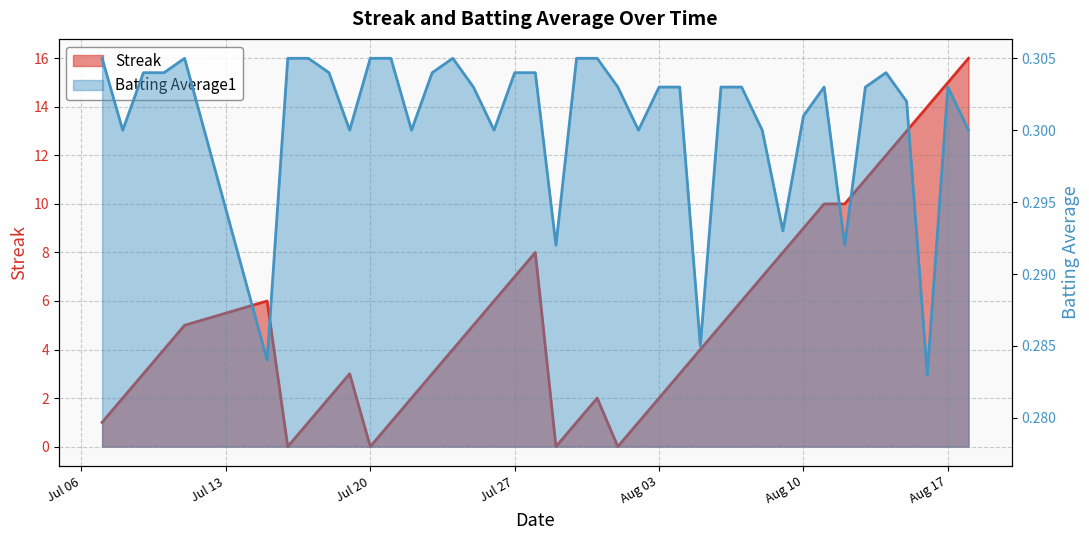

After their last crossing, which series has the higher values: Streak or Batting Average1?

Streak